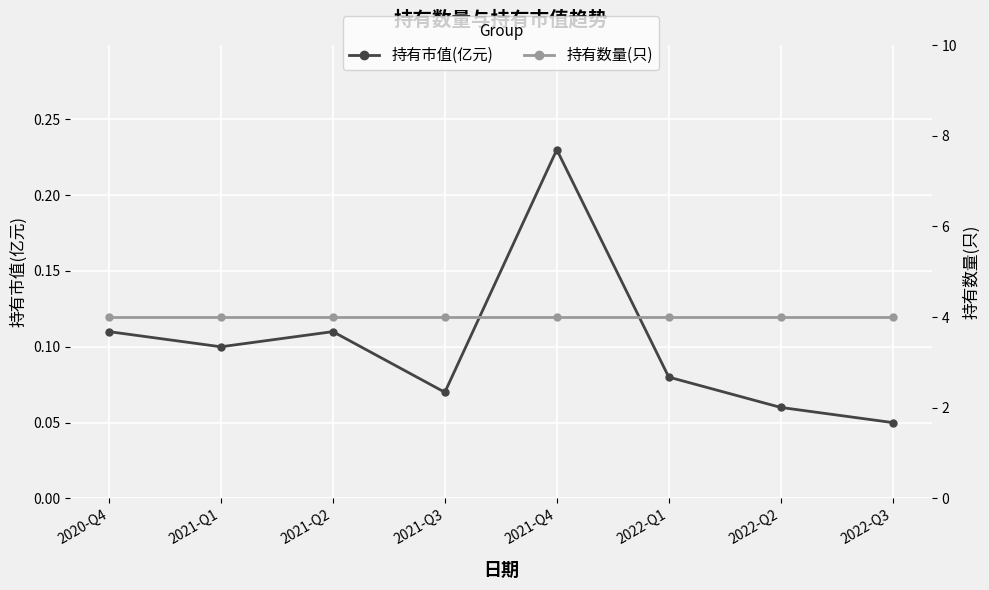

The value of 持有市值(亿元) at 2021-Q2 is 0.1. True or false?

True